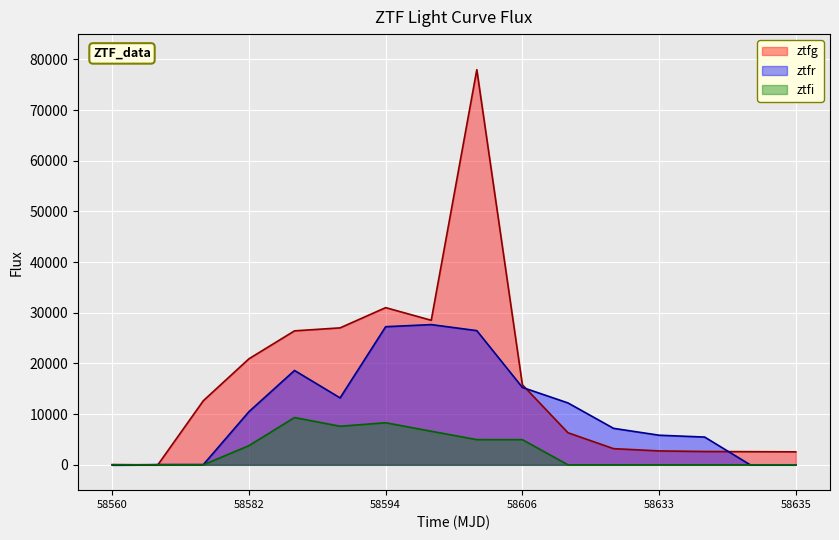

The ztfi series shows 0.0 at 10. True or false?

True